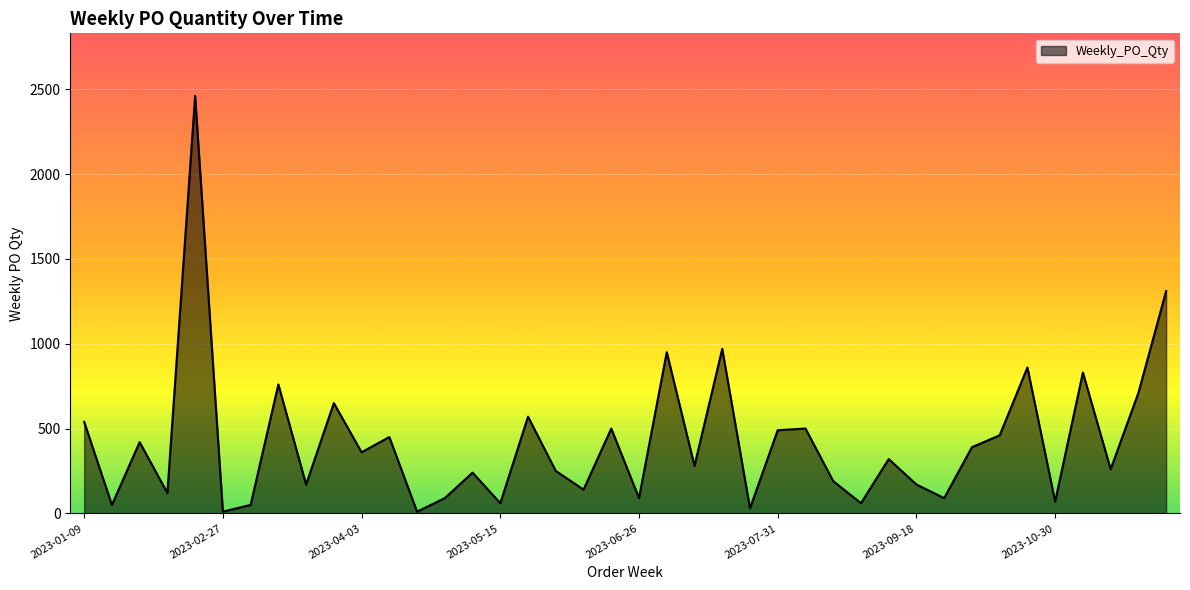

What is the difference between the maximum and minimum values?

2450